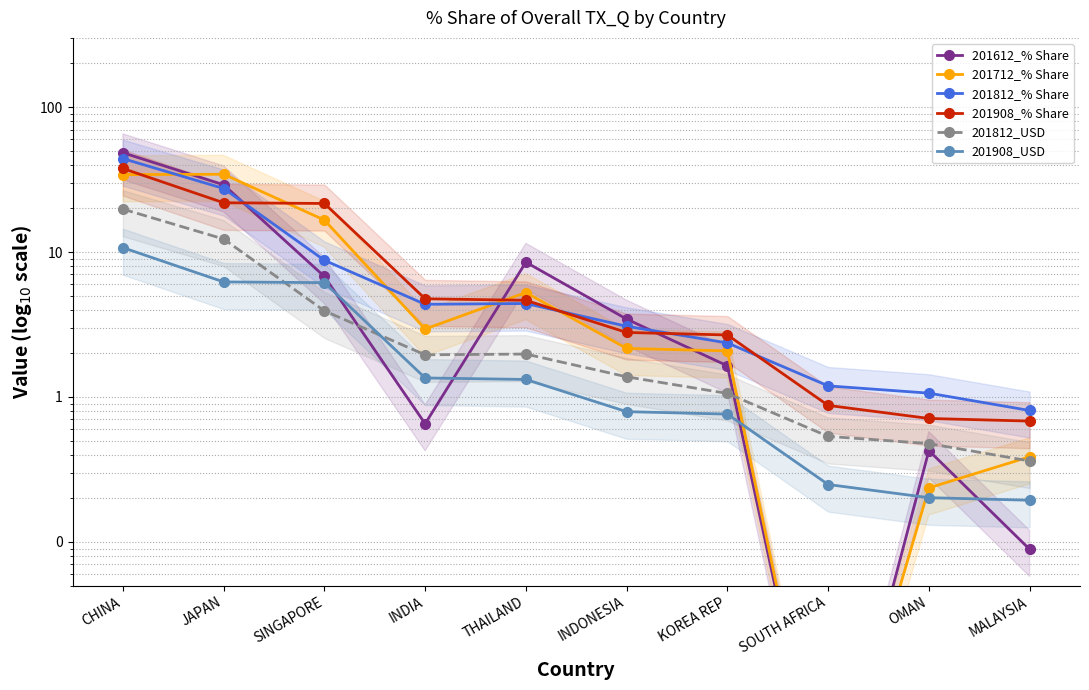

Is it true that 201908_USD equals 10.7 at CHINA?

True